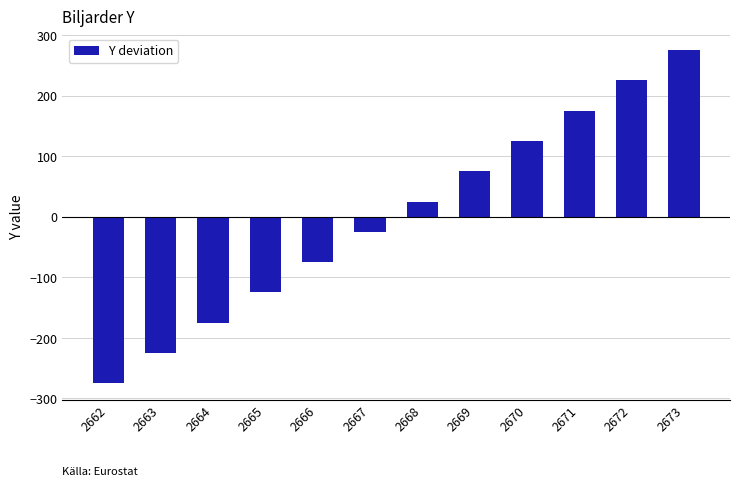

List the labels in order of value, largest first.

2673, 2672, 2671, 2670, 2669, 2668, 2667, 2666, 2665, 2664, 2663, 2662